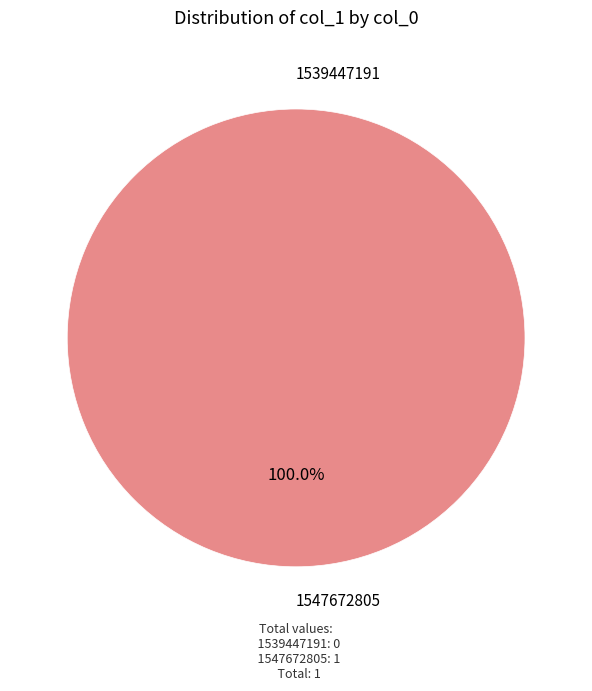

Which category accounts for the majority?

1547672805